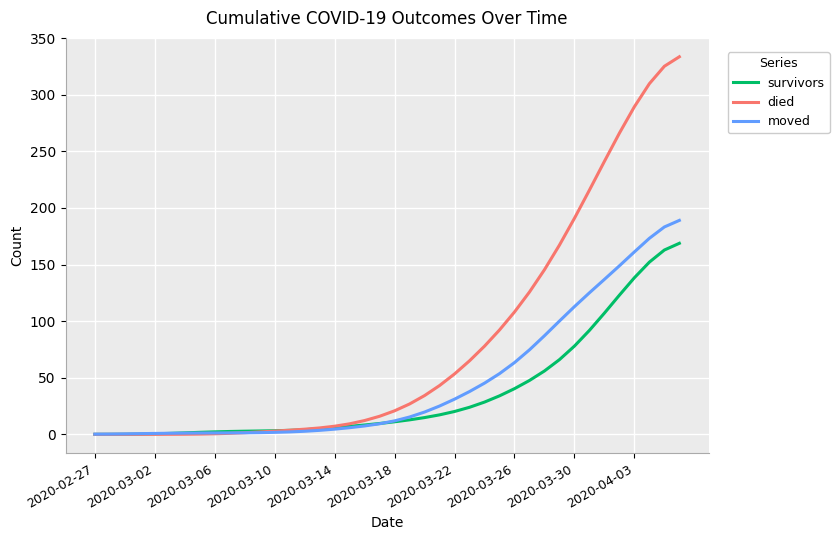

Which series has the largest range (max minus min)?

died